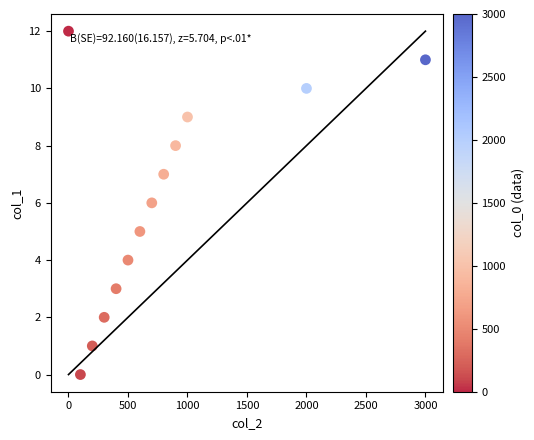

What is the range of X values (max minus min)?

3000